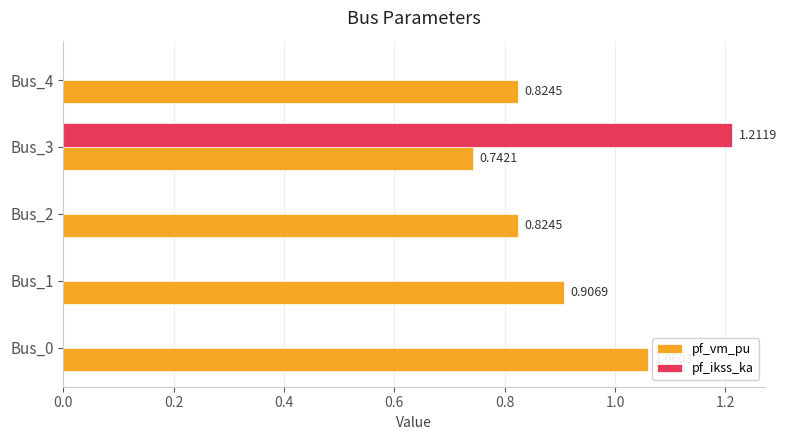

What is the sum of the pf_vm_pu values at Bus_1 and Bus_2?

1.7